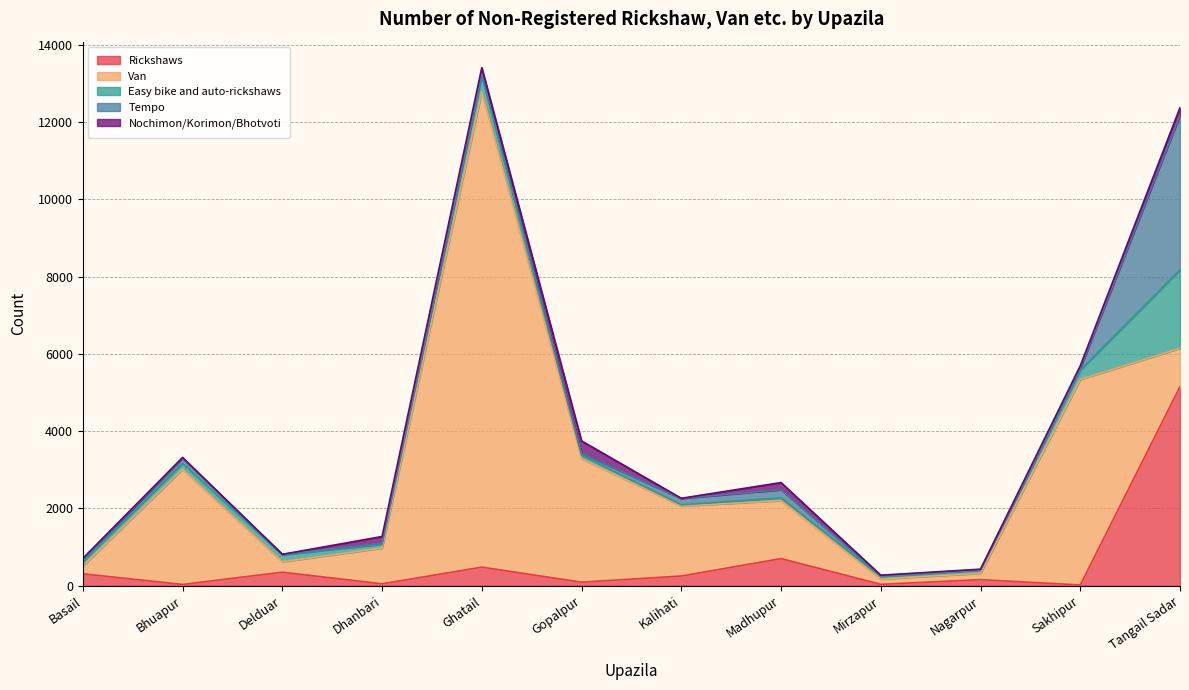

What are all the series names shown in the legend?

Rickshaws, Van, Easy bike and auto-rickshaws, Tempo, Nochimon/Korimon/Bhotvoti